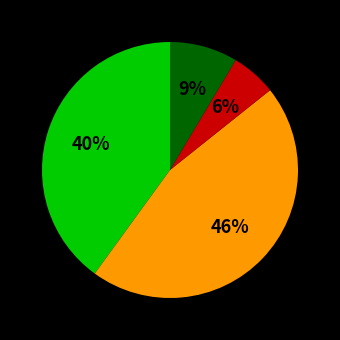

How many segments does this pie chart have?

4